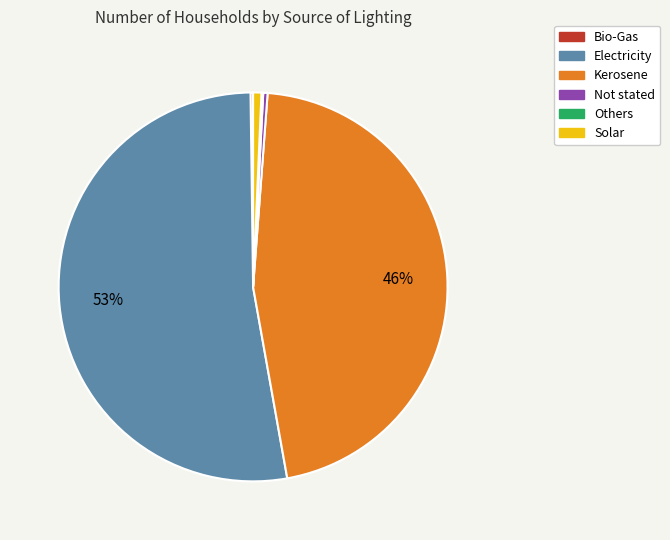

Which category has the biggest portion of the pie?

Electricity